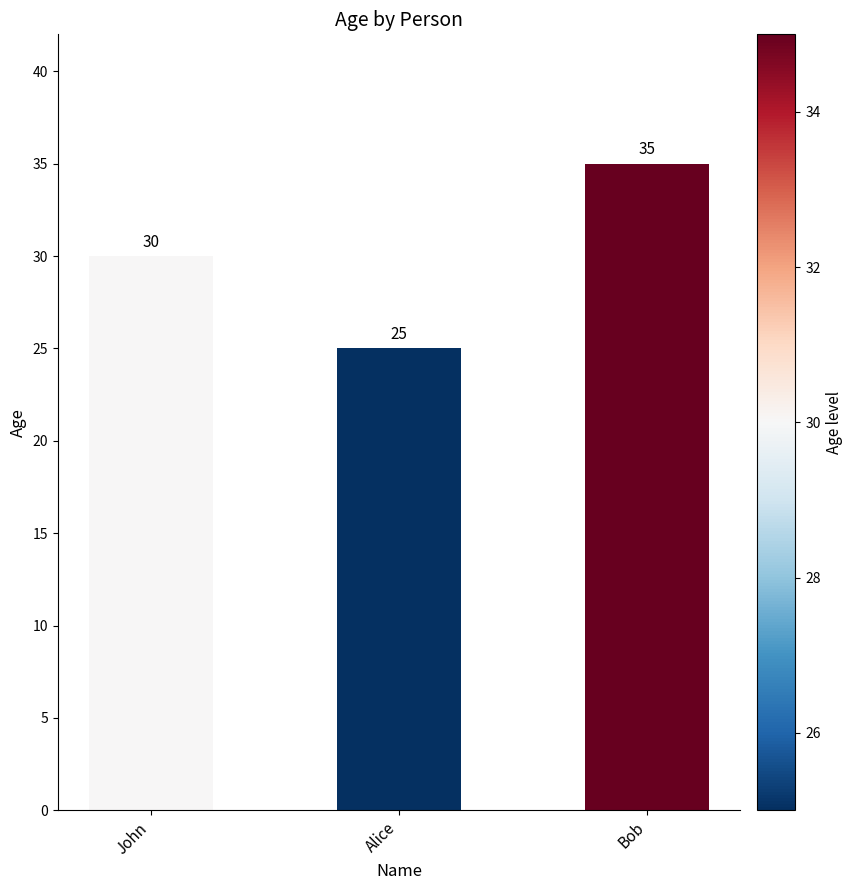

Approximately how many times larger is the value at Bob compared to John?

1.2